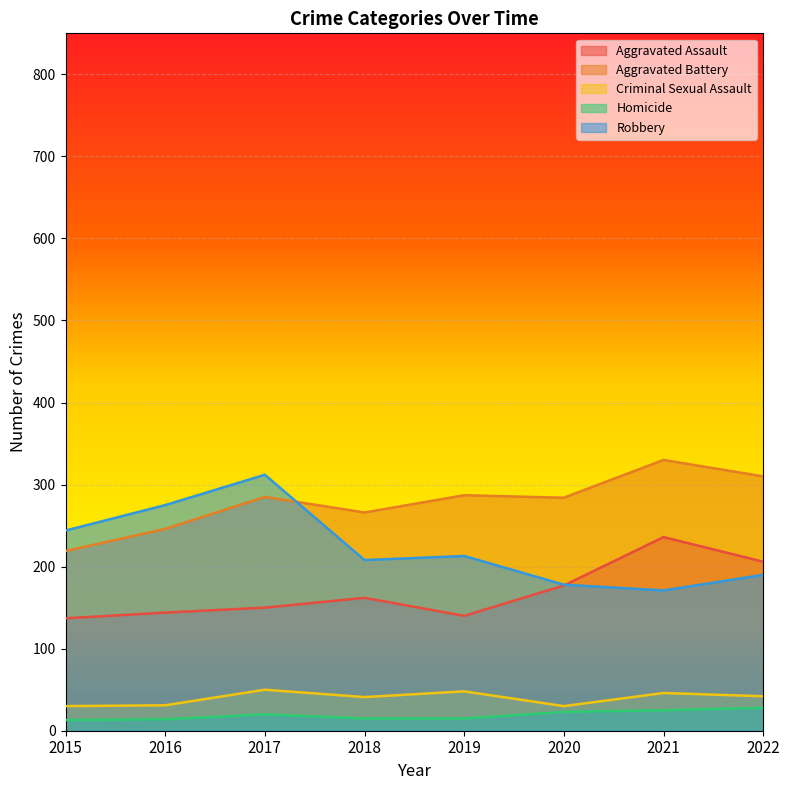

True or false: Homicide has more than 0 interior local peaks.

True